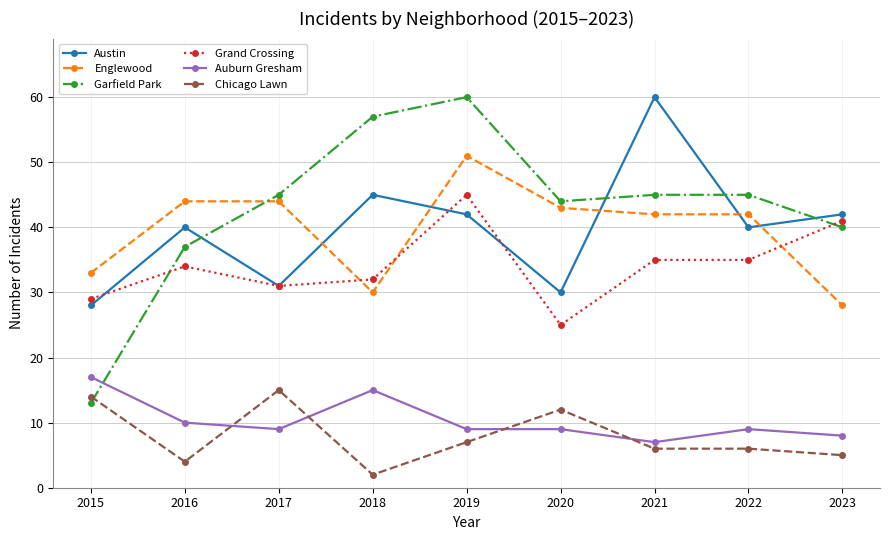

True or false: Englewood and Auburn Gresham cross at least once.

False